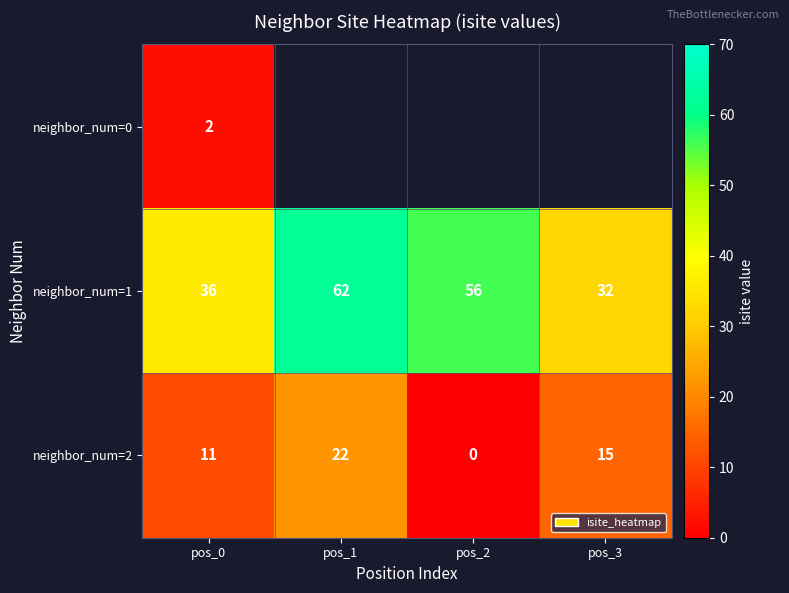

The neighbor_num=2 series shows 7.4 at pos_2. True or false?

False